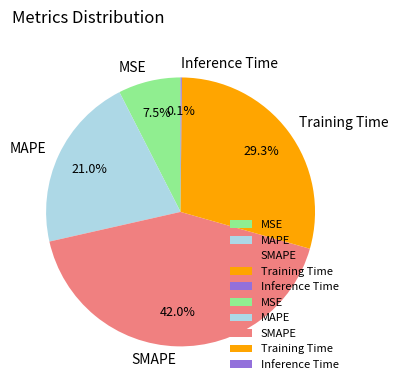

True or false: Training Time accounts for 17% of the total.

False